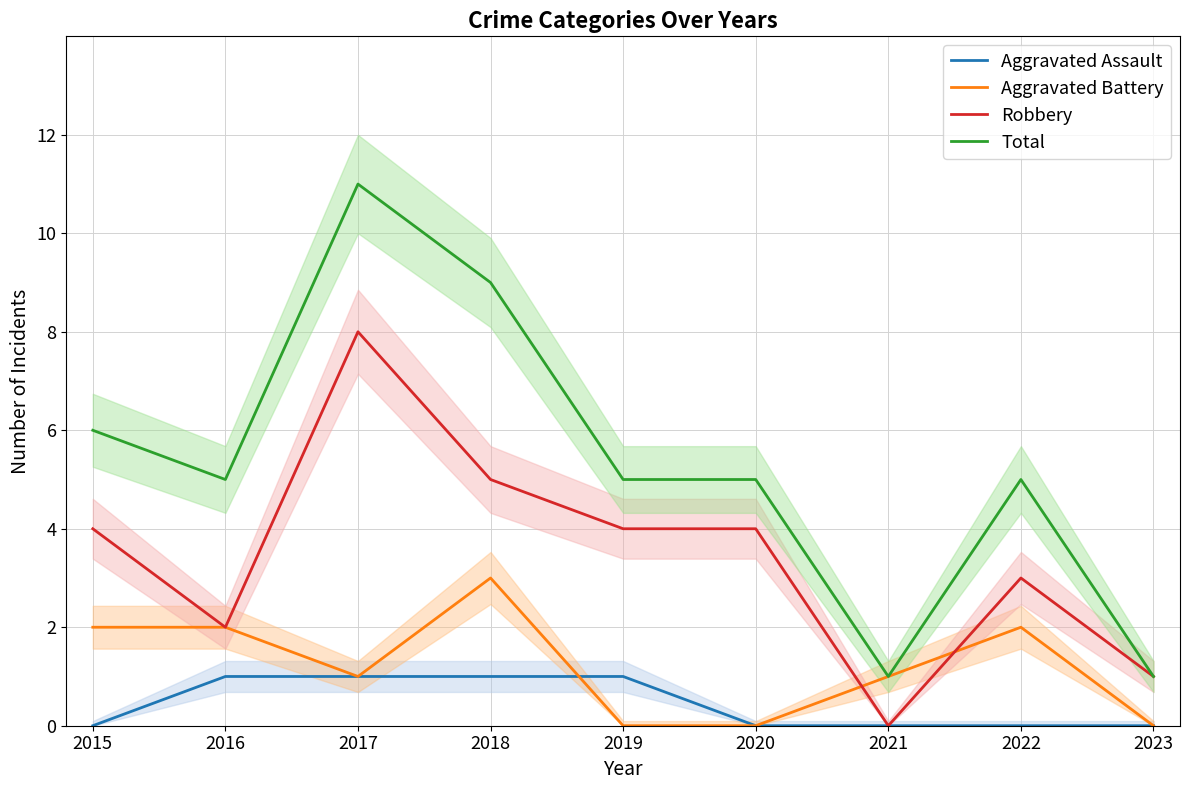

True or false: Aggravated Assault and Total cross at least once.

False